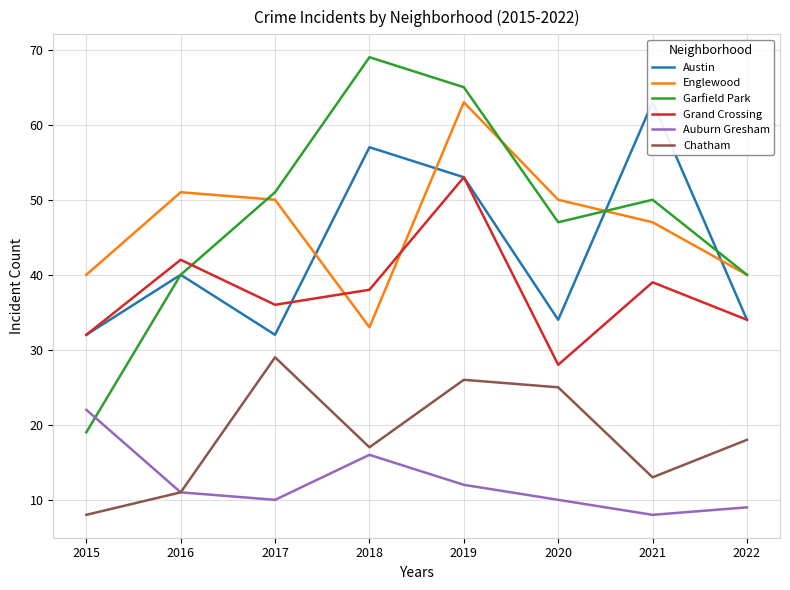

At which label is Garfield Park closest to 44?

2020